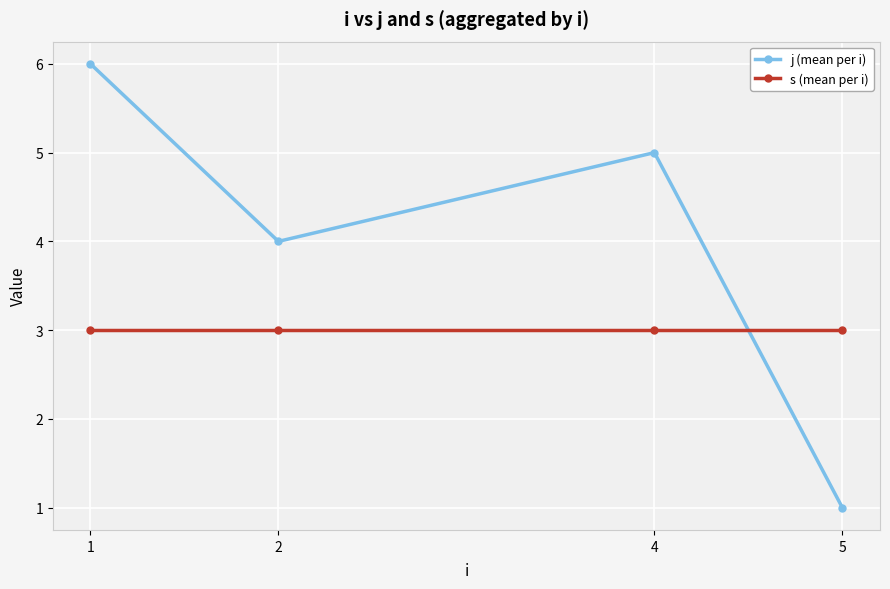

Is the value of s (mean per i) at 5 greater than the value of j (mean per i) at 5?

Yes